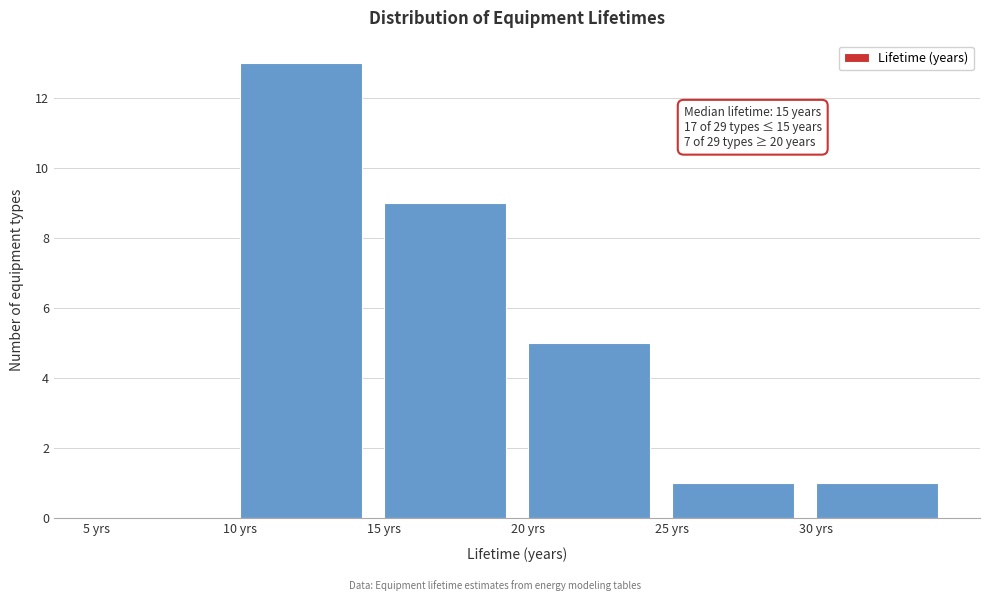

Over which range of the x-axis is the bar tallest?

10 to 15